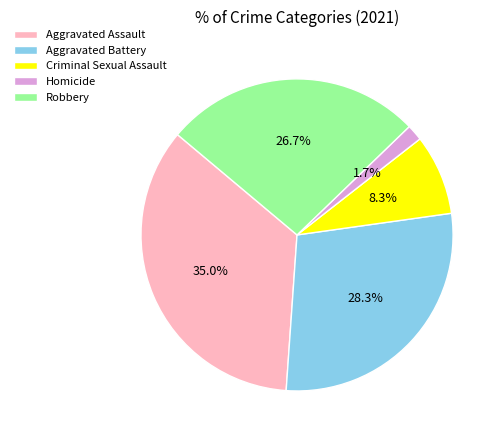

Rank the categories by value from highest to lowest.

Aggravated Assault, Aggravated Battery, Robbery, Criminal Sexual Assault, Homicide